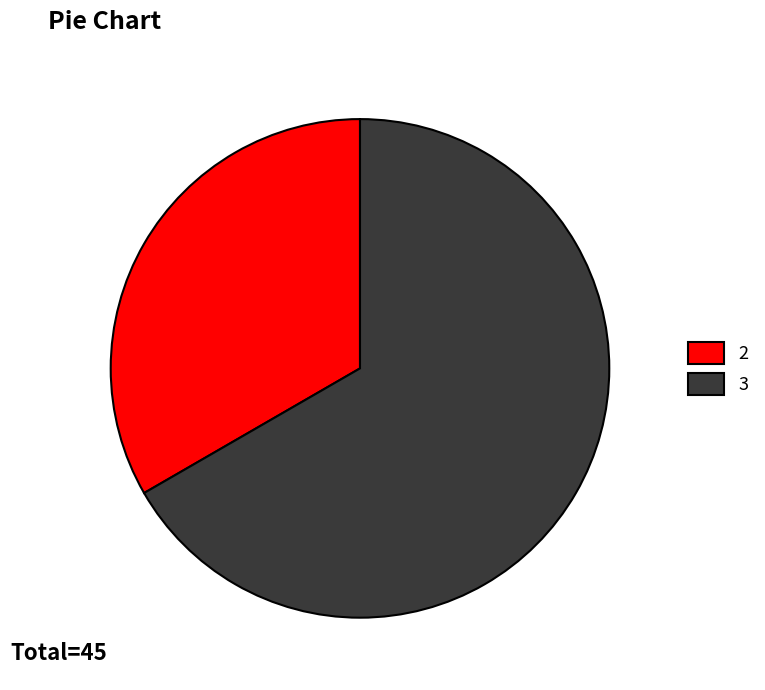

What is the largest slice in the pie chart?

3